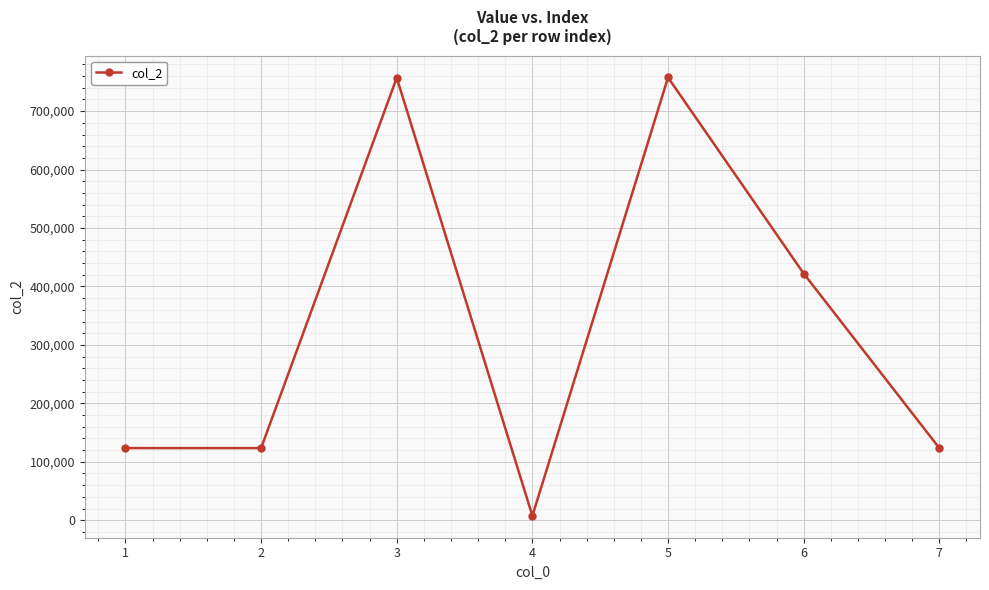

Between 2 and 5, which is larger?

5